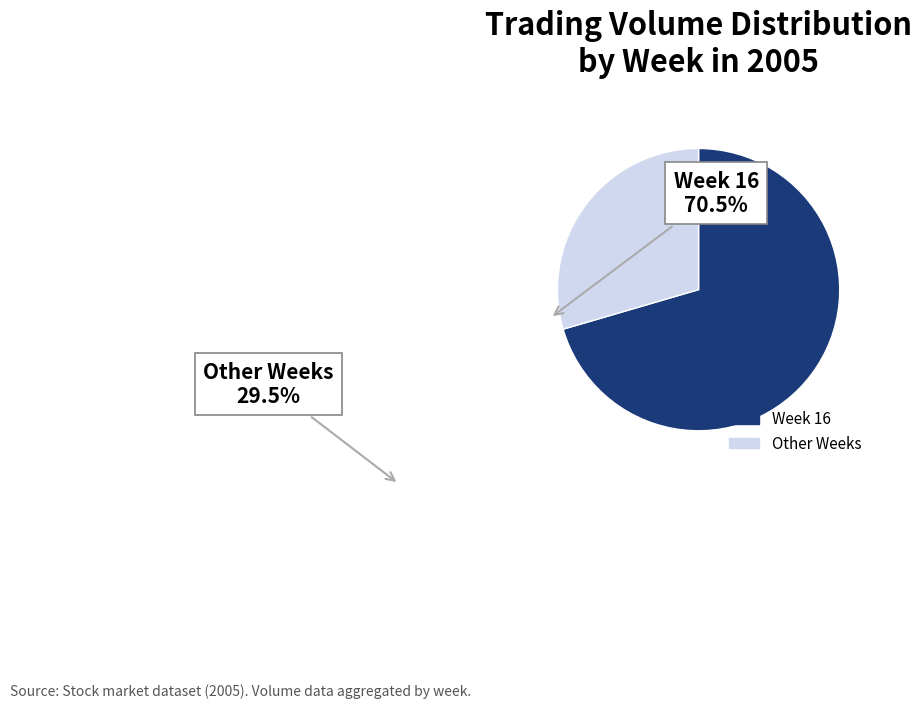

Is there any slice that represents more than half of the pie?

Yes